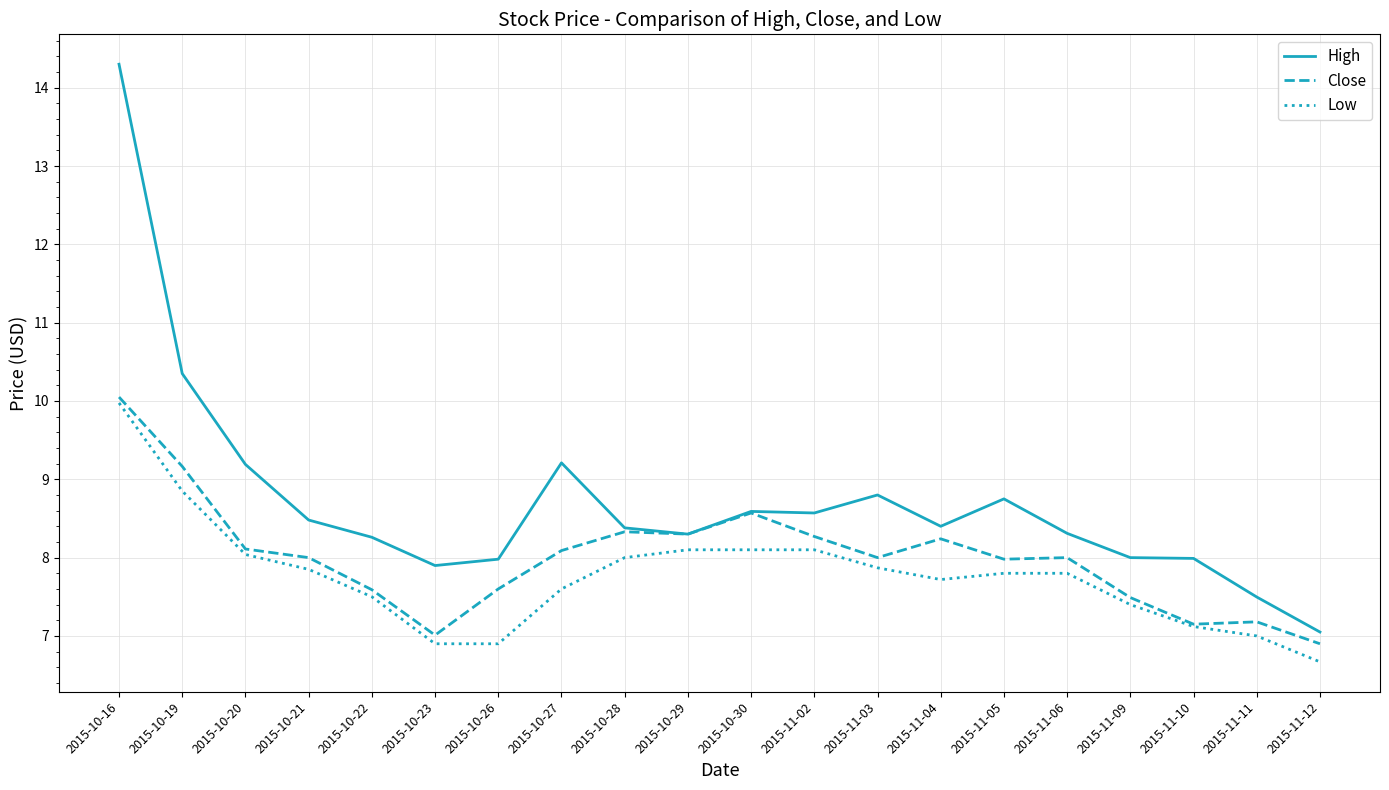

Which category has the lowest value across all series?

2015-11-12